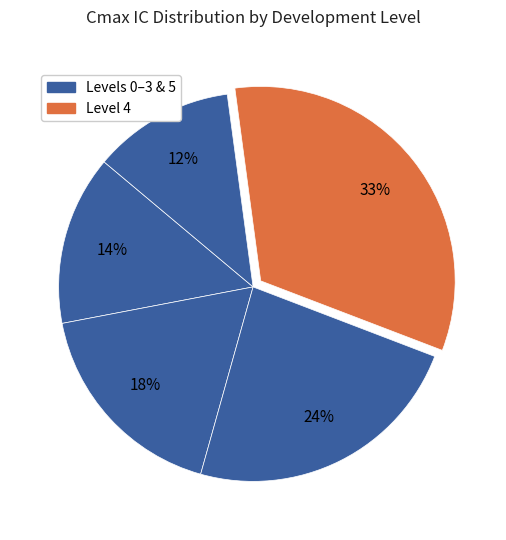

How many slices are in this pie chart?

5